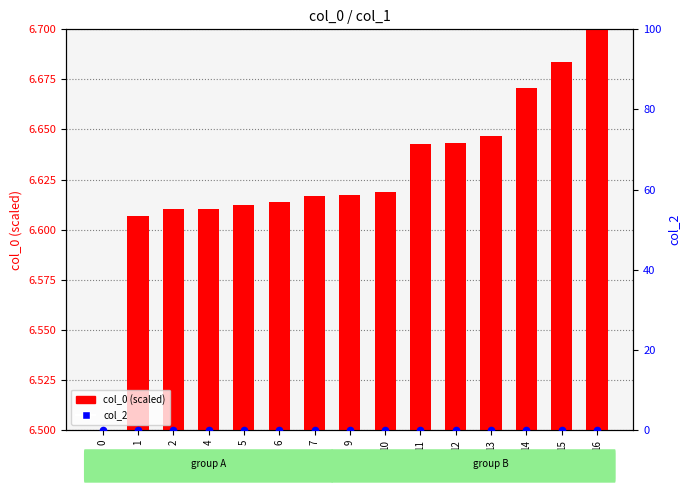

Which series reaches the maximum Y coordinate?

col_0 (scaled)